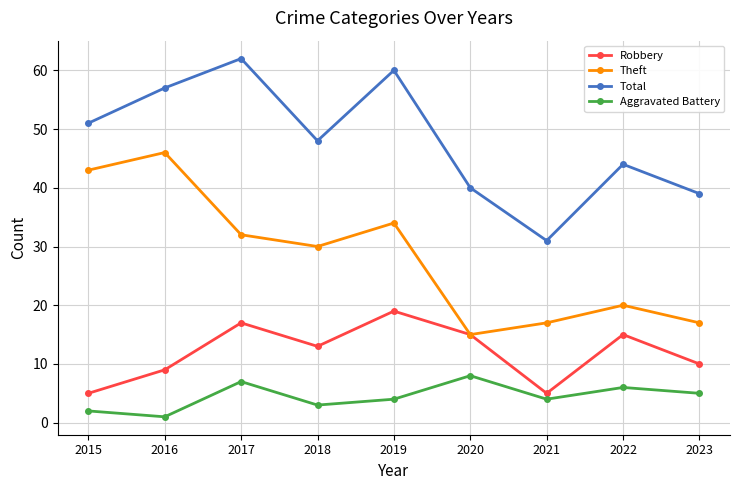

Reading left to right, extract all data points from this chart.

Robbery: 5	9	17	13	19	15	5	15	10
Theft: 43	46	32	30	34	15	17	20	17
Total: 51	57	62	48	60	40	31	44	39
Aggravated Battery: 2	1	7	3	4	8	4	6	5